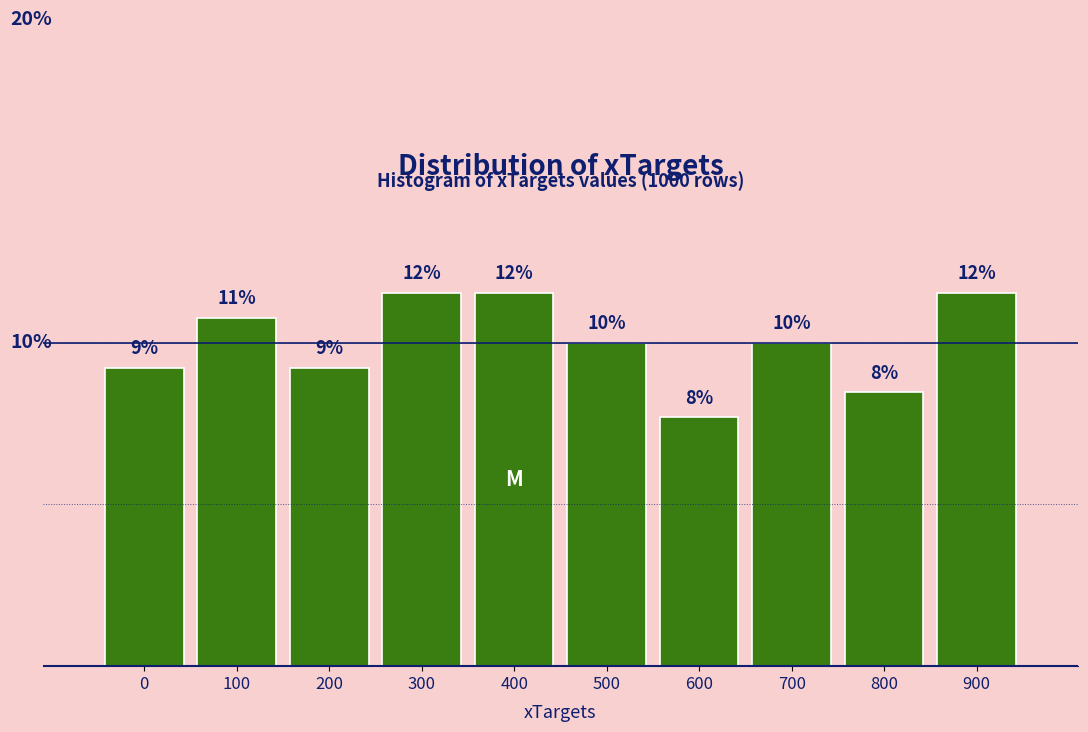

How many bars are there in total?

10